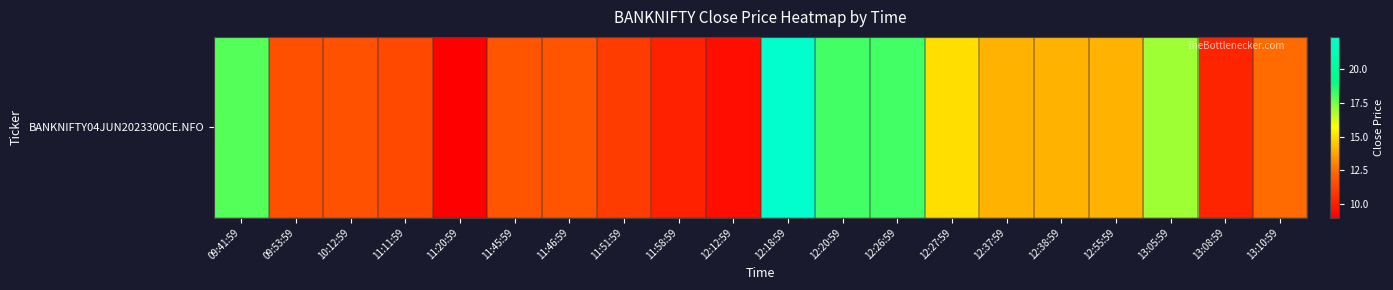

What value does the data have at 13:10:59?

12.5